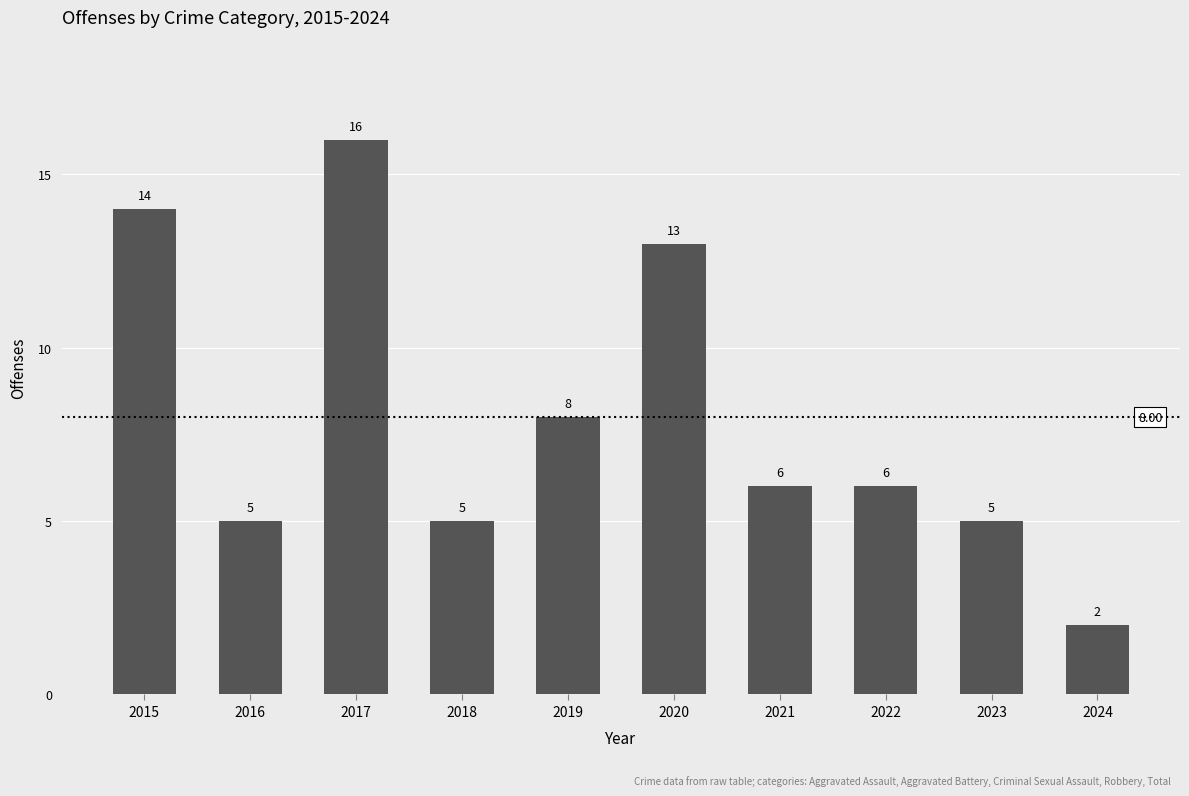

What is the value of the 8th bar from the left?

6